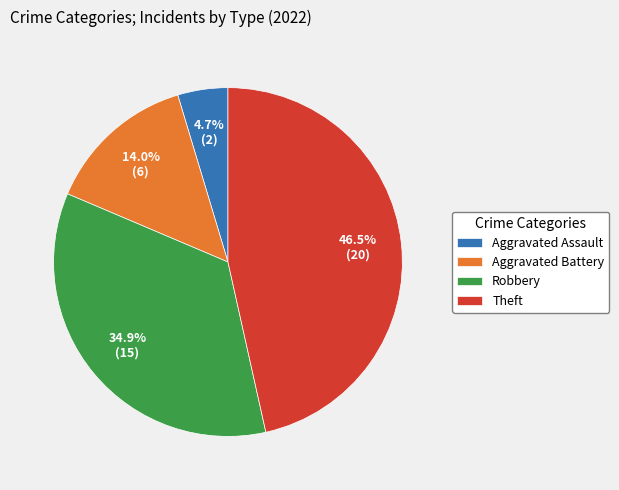

To the nearest percent, what is the combined percentage of Robbery and Theft?

81%